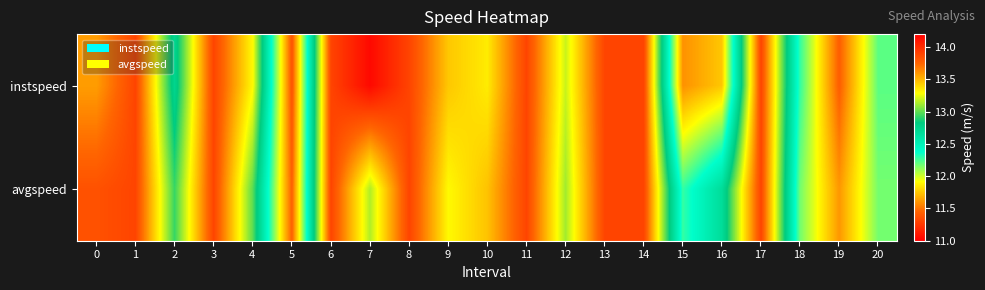

Count the number of data series in this chart.

2